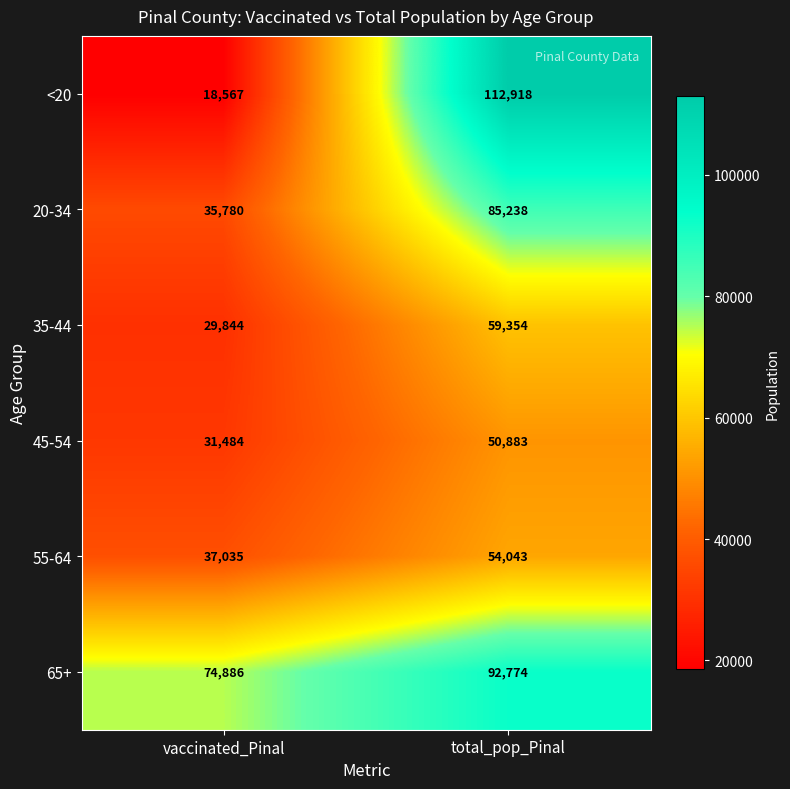

List the labels in order of 20-34 value, smallest first.

vaccinated_Pinal, total_pop_Pinal